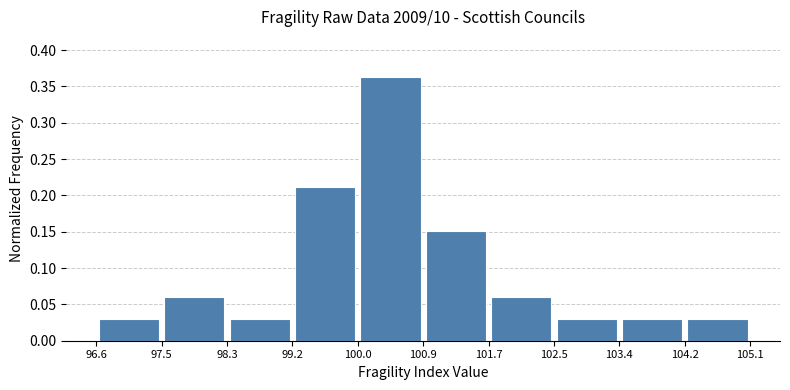

Which range on the x-axis has the tallest bar?

100.0 to 100.9